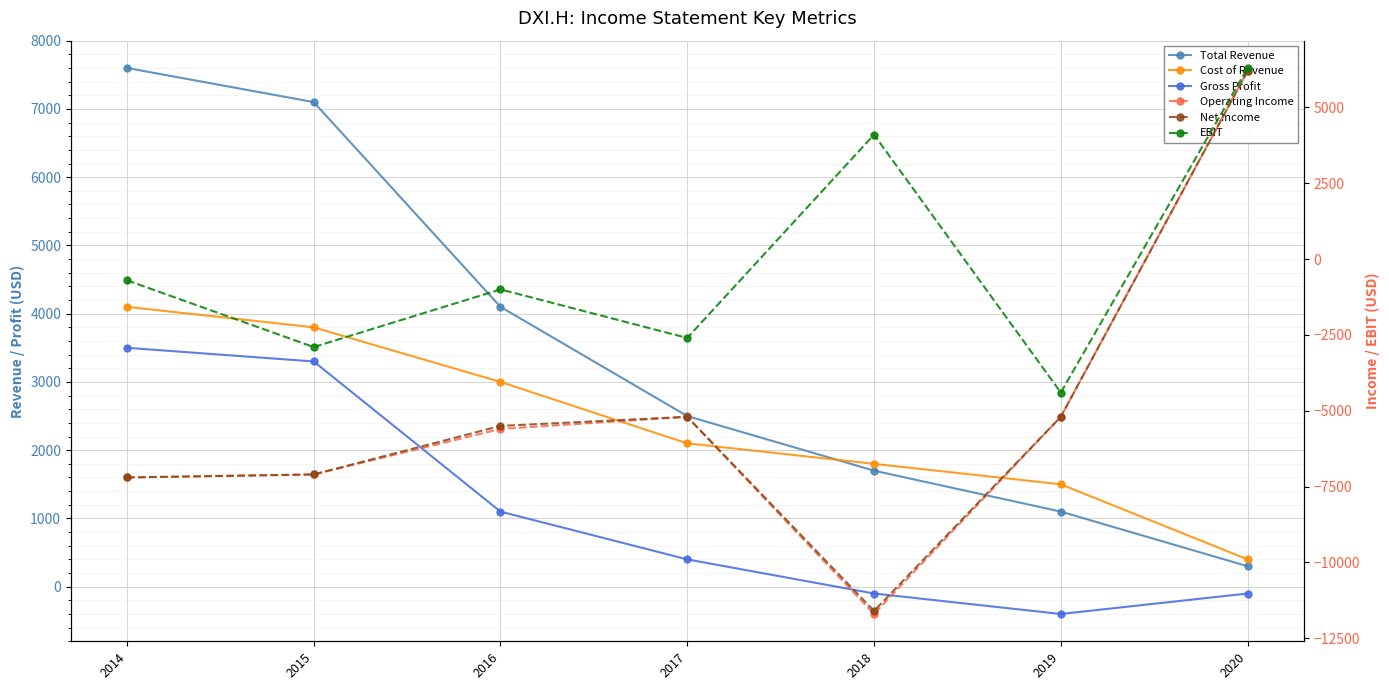

Read the Gross Profit value at 2020.

-100